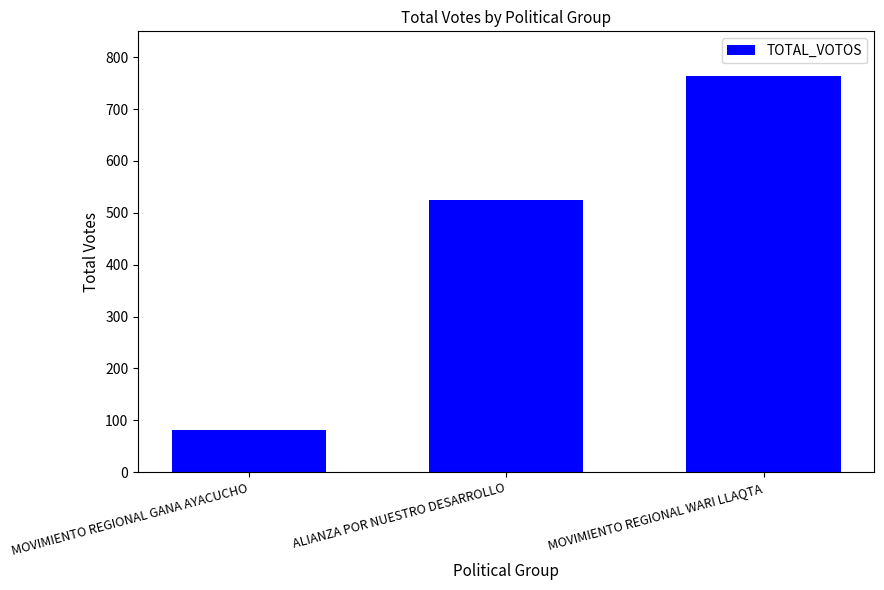

What is the approximate value at MOVIMIENTO REGIONAL WARI LLAQTA?

763